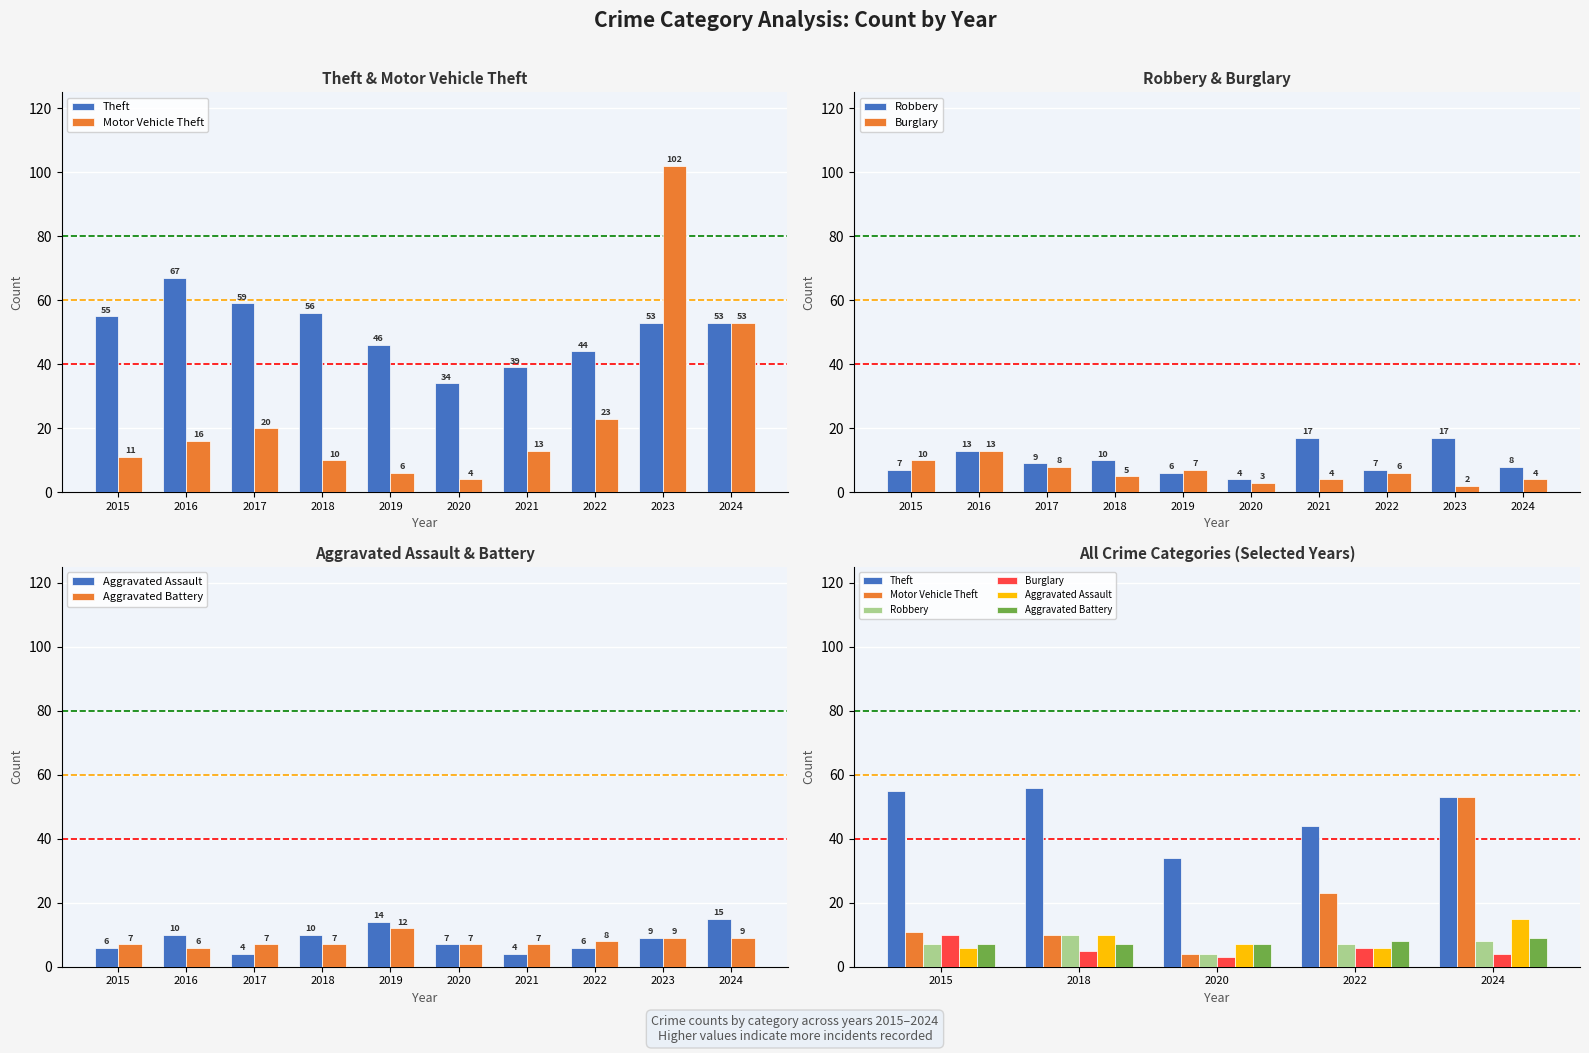

What is the value of the Aggravated Battery bar at the 4th from the left?

8